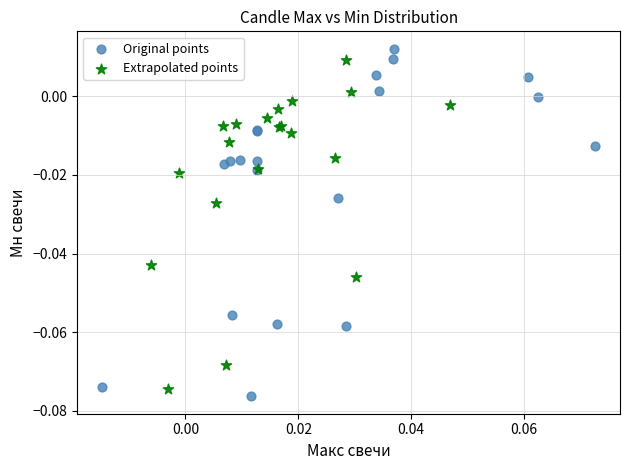

What are all the series names shown in the legend?

Original points, Extrapolated points